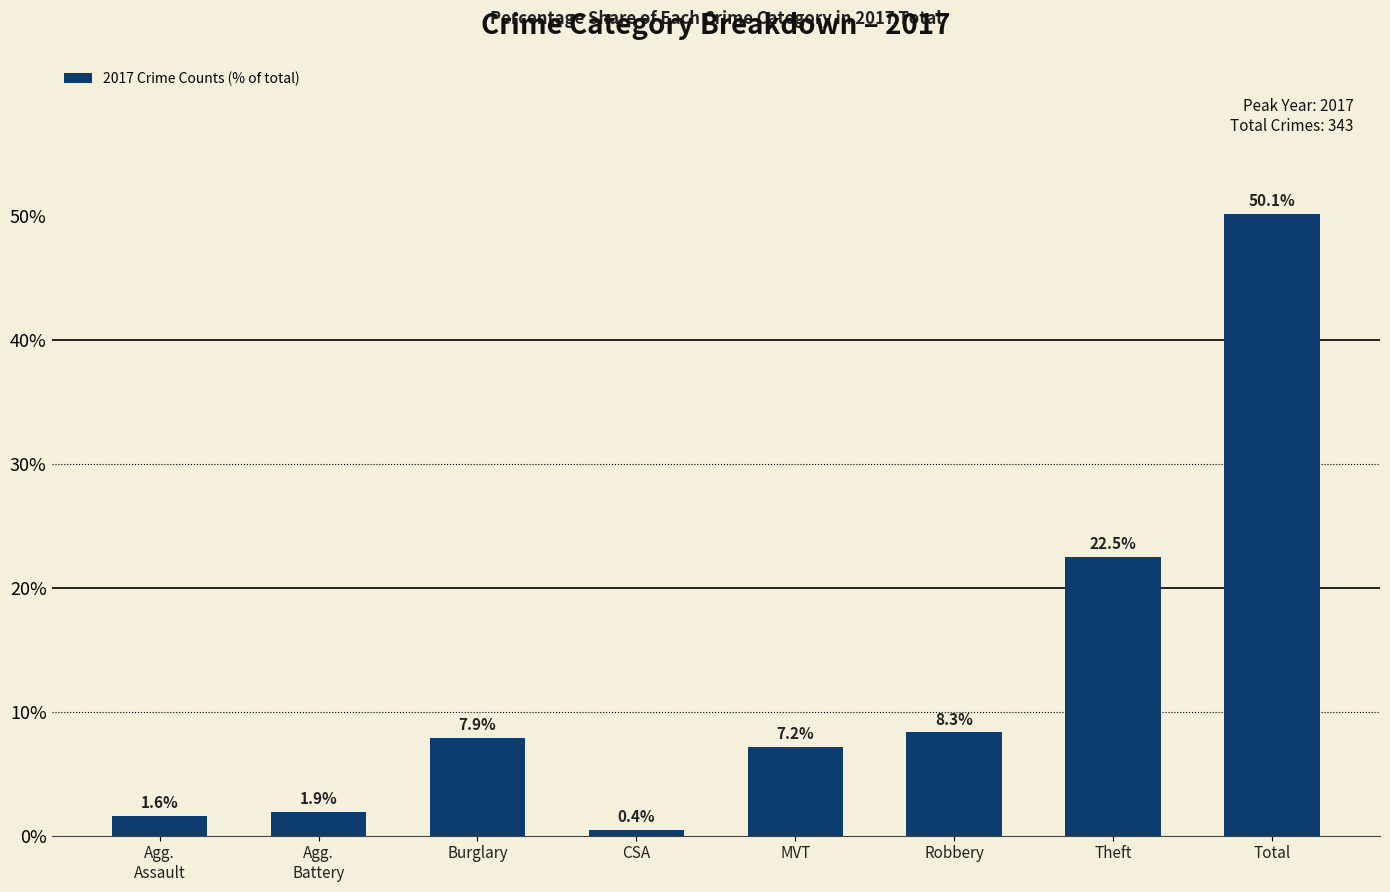

Which category has the highest value across all series?

Total